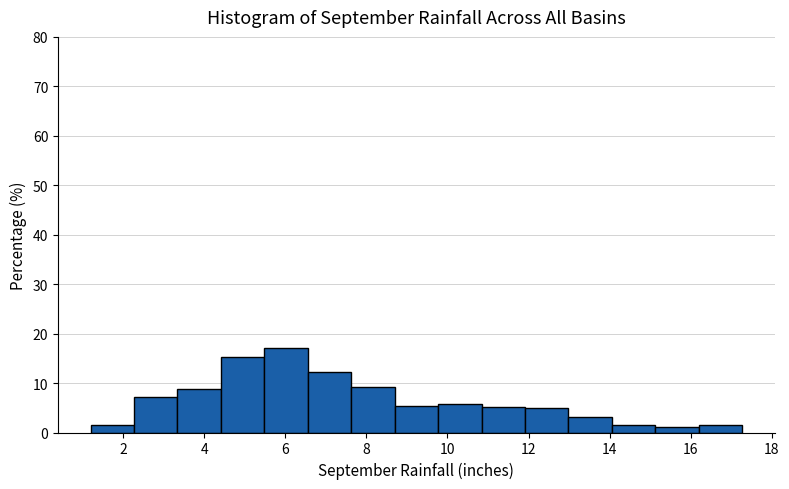

Reading left to right, transcribe this chart: for each bar, give the range it covers on the x-axis and its height. Neither the bar edges nor the heights are printed on the chart, so give them approximately, as read against the axes.

1.2 to 2.2: 2
2.2 to 3.4: 7
3.4 to 4.4: 9
4.4 to 5.4: 15
5.4 to 6.6: 17
6.6 to 7.6: 12
7.6 to 8.6: 9
8.6 to 9.8: 5
9.8 to 10.8: 6
10.8 to 12.0: 5
12.0 to 13.0: 5
13.0 to 14.0: 3
14.0 to 15.2: 2
15.2 to 16.2: 1
16.2 to 17.2: 2